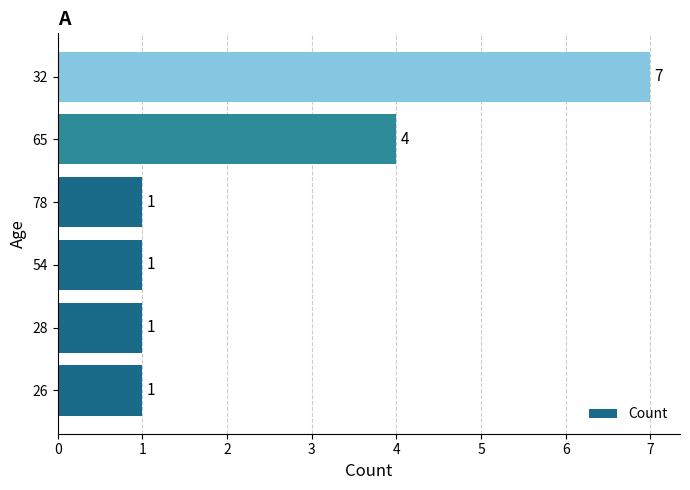

Which has a higher value, 65 or 26?

65